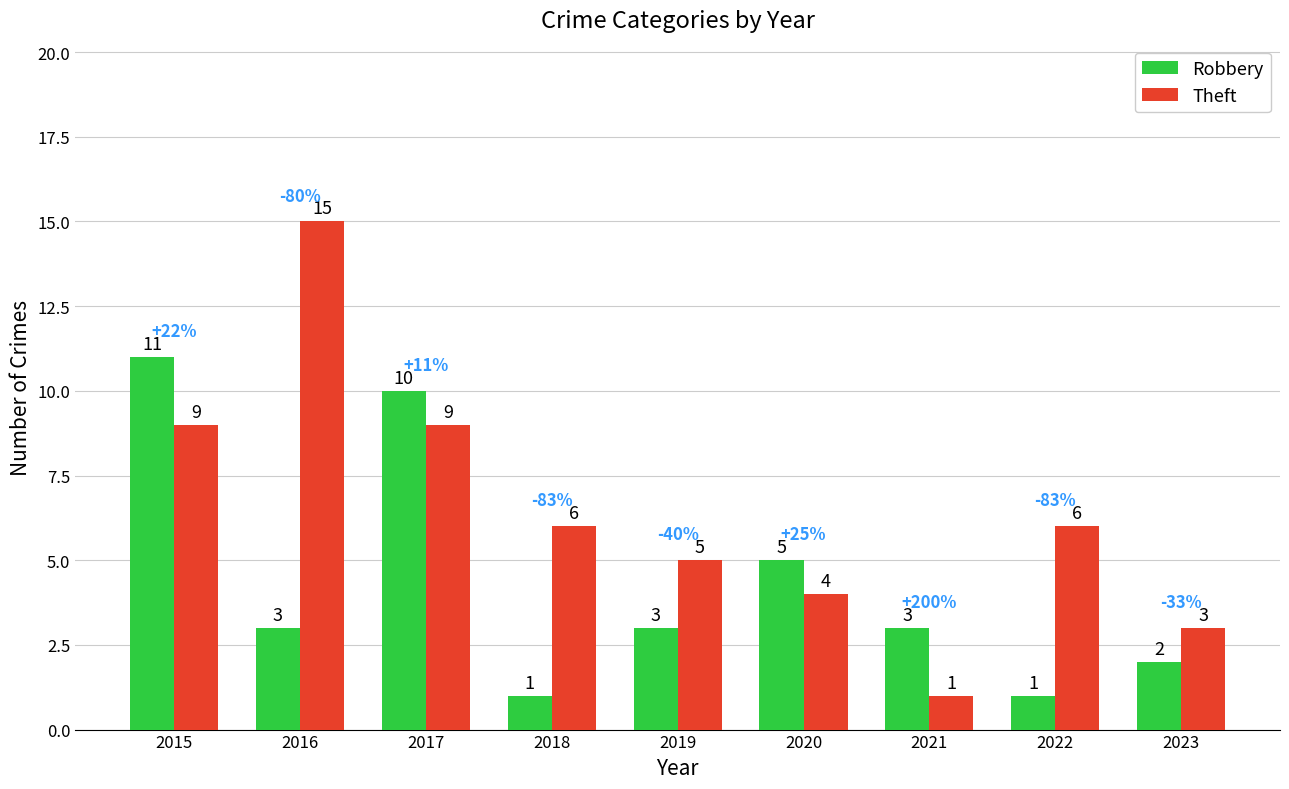

True or false: Robbery has a value of 5 at 2016.

False